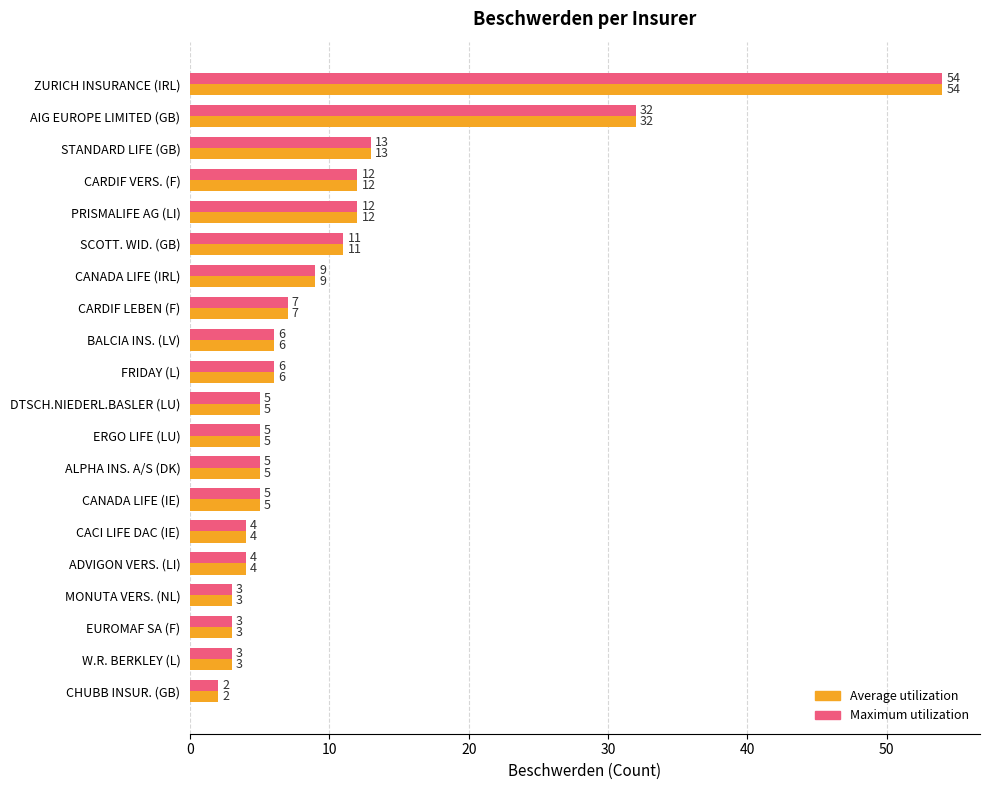

At which category is the sum across all series the highest?

ZURICH INSURANCE (IRL)